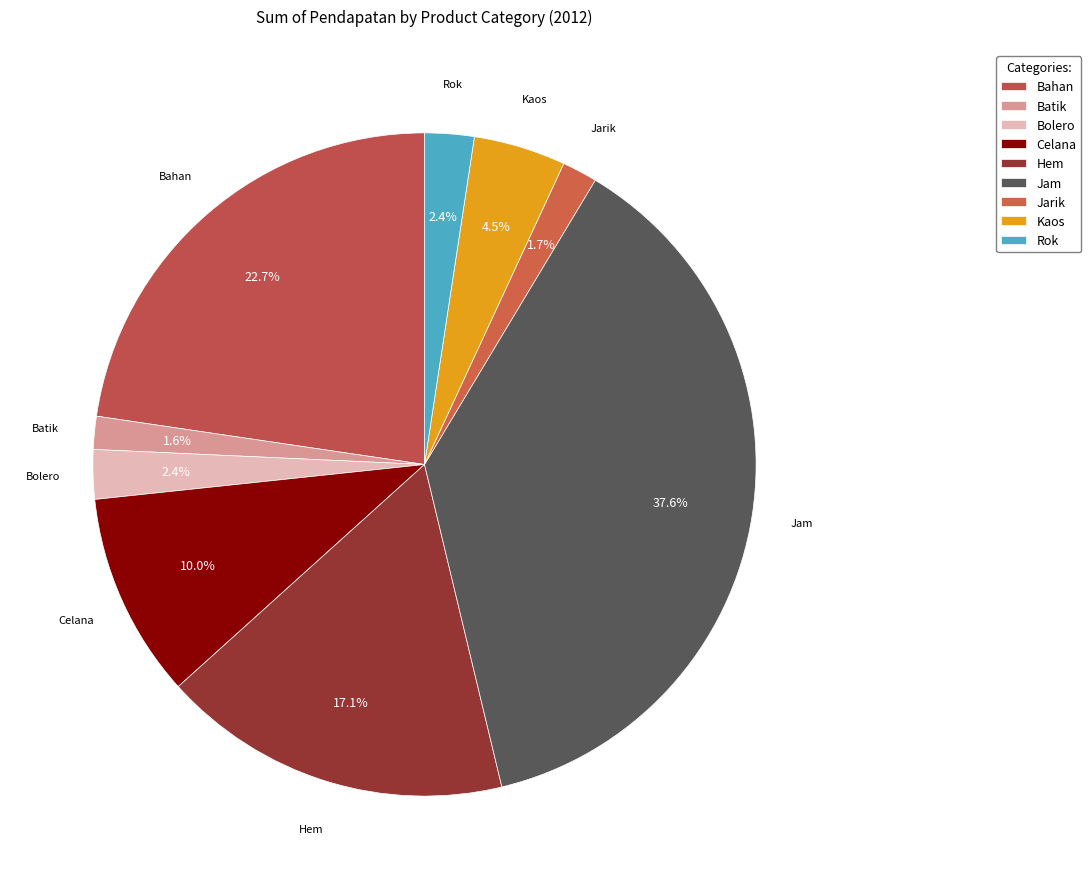

What is the ratio of the value at Hem to the value at Jam?

0.5